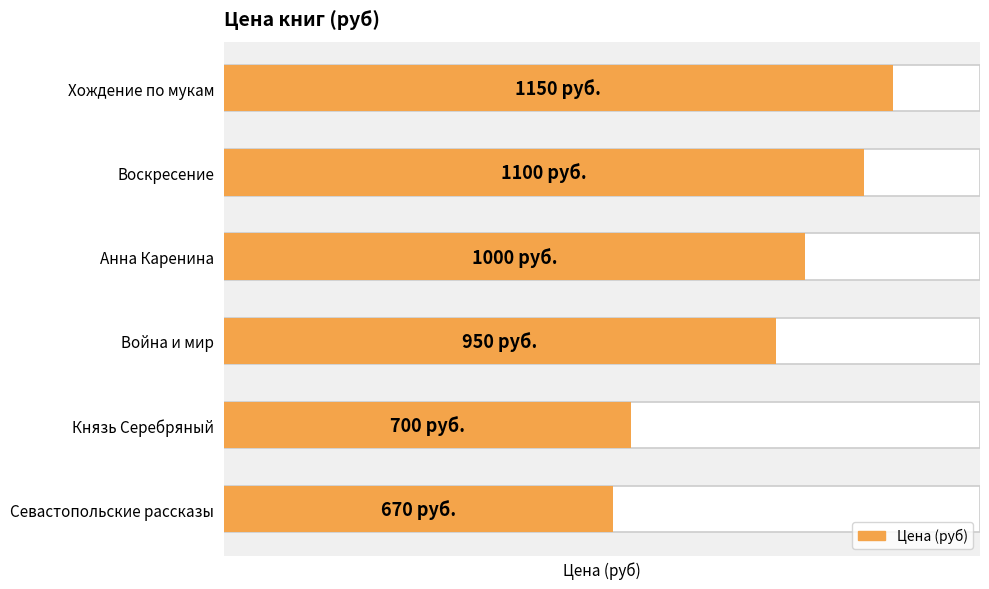

What is the change in value from Воскресение to Анна Каренина?

-100